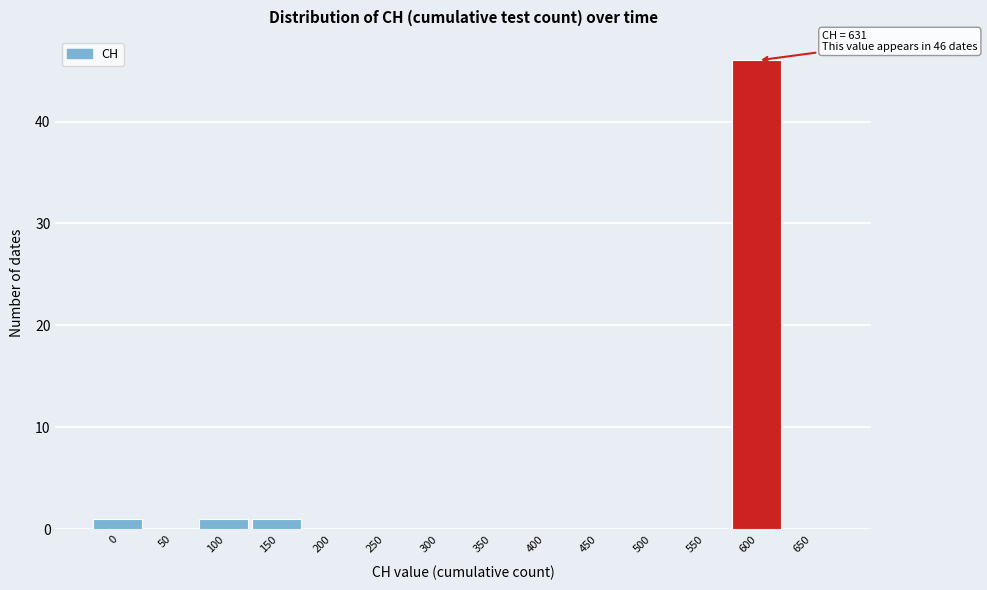

Reading left to right, transcribe all the data shown in this chart.

0=1	50=0	100=1	150=1	200=0	250=0	300=0	350=0	400=0	450=0	500=0	550=0	600=46	650=0